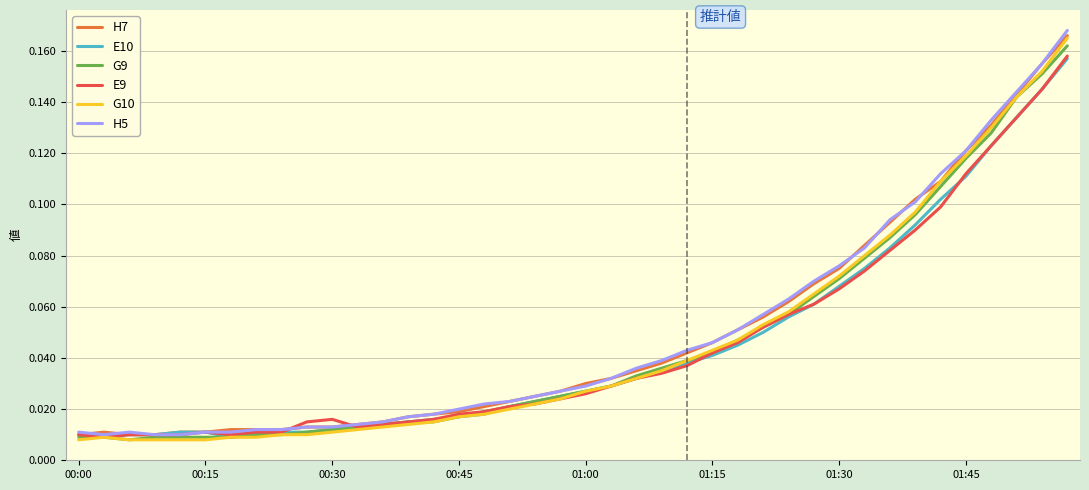

Which series ends up on top after the final intersection of H5 and H7?

H5